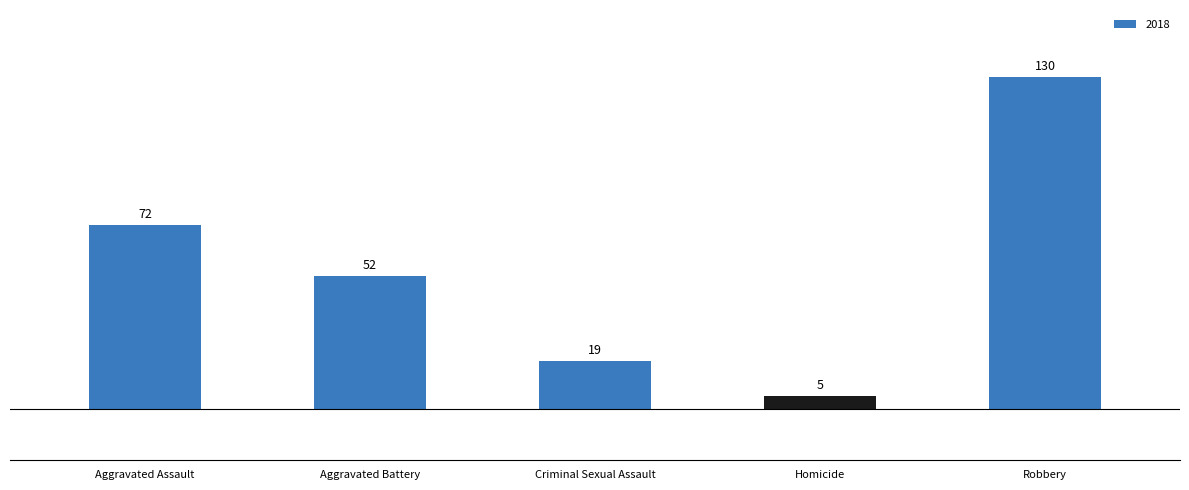

How many data points does each series have?

5